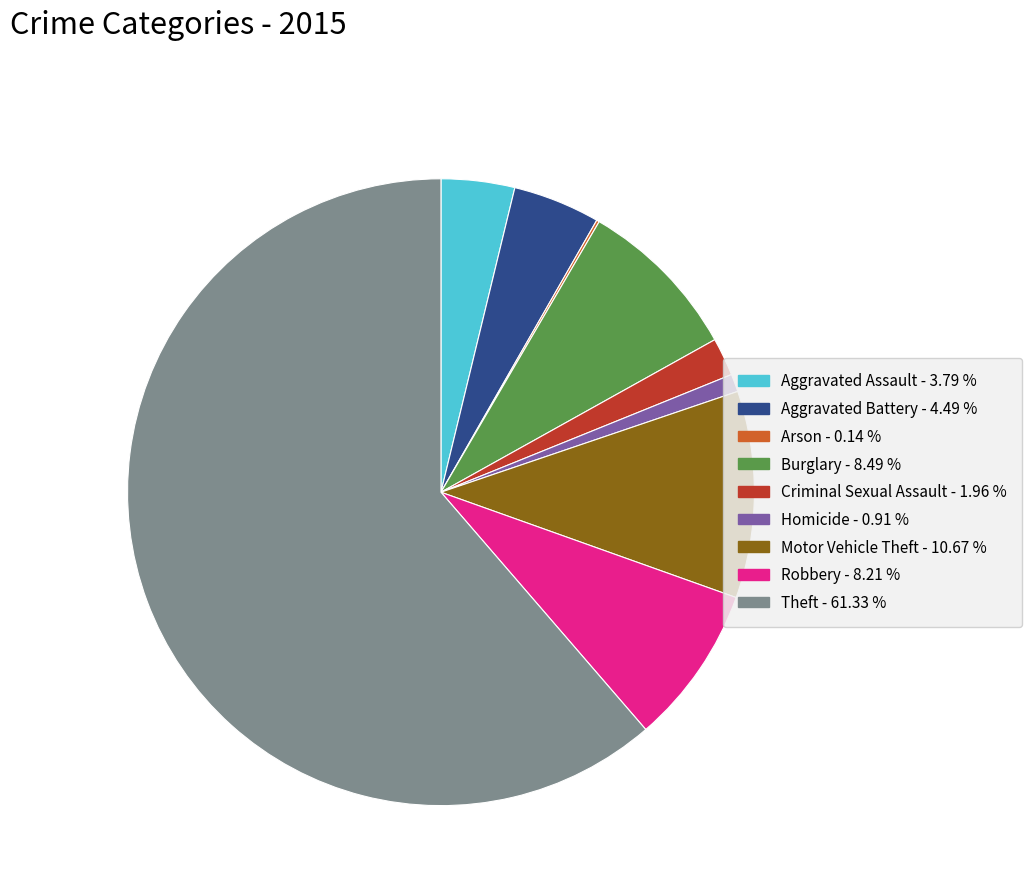

Which slice is the largest?

Theft